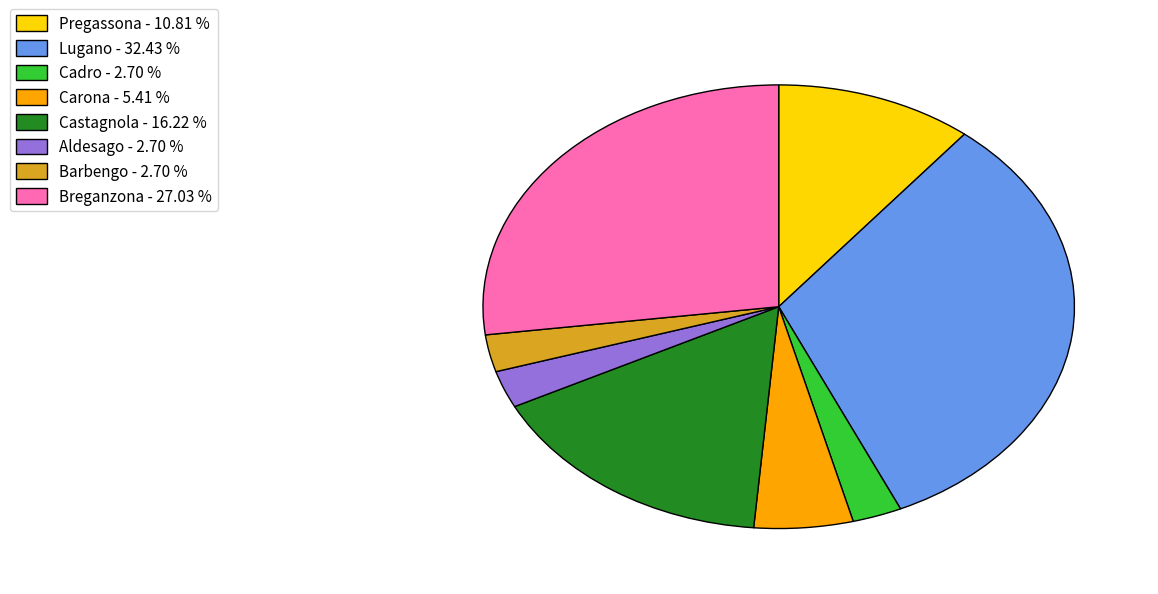

Is there any slice that represents more than half of the pie?

No